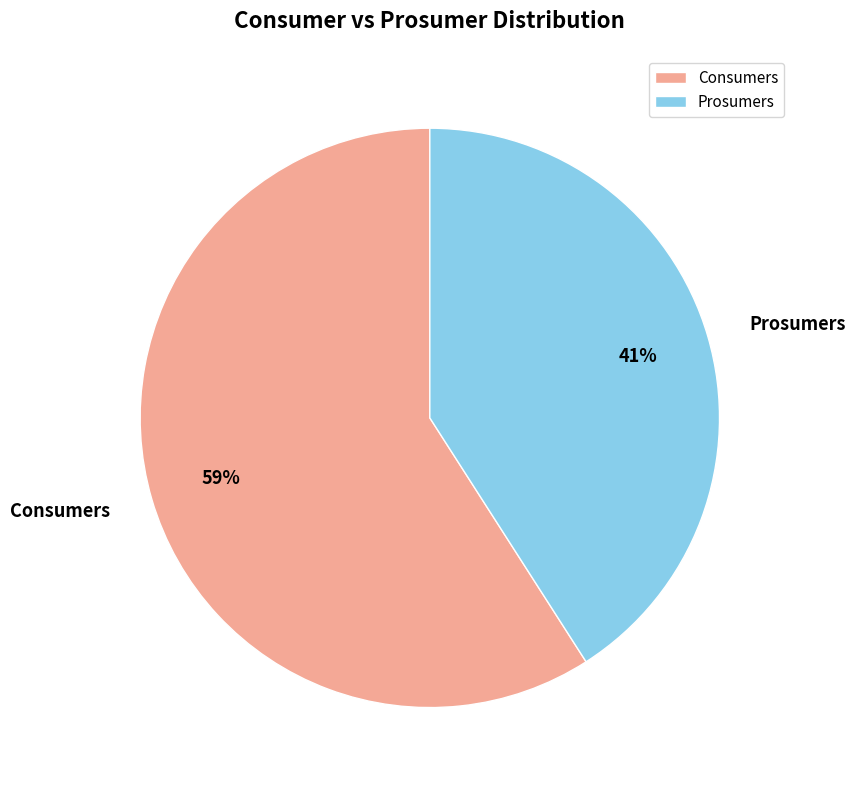

Count the number of slices in the pie.

2